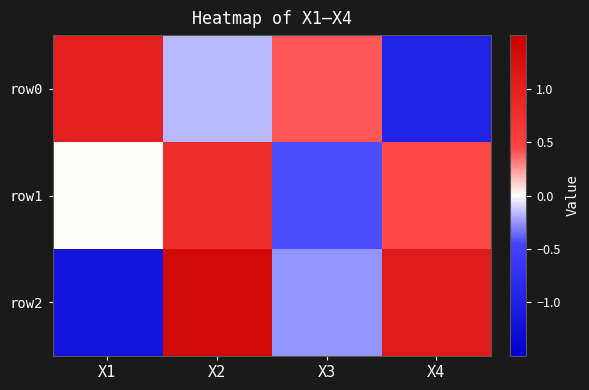

Reading left to right, what are all the values shown in this chart?

row0: X1=1.0	X2=-0.2	X3=0.4	X4=-1.0
row1: X1=0.0	X2=0.8	X3=-0.4	X4=0.4
row2: X1=-1.2	X2=1.4	X3=-0.2	X4=1.1